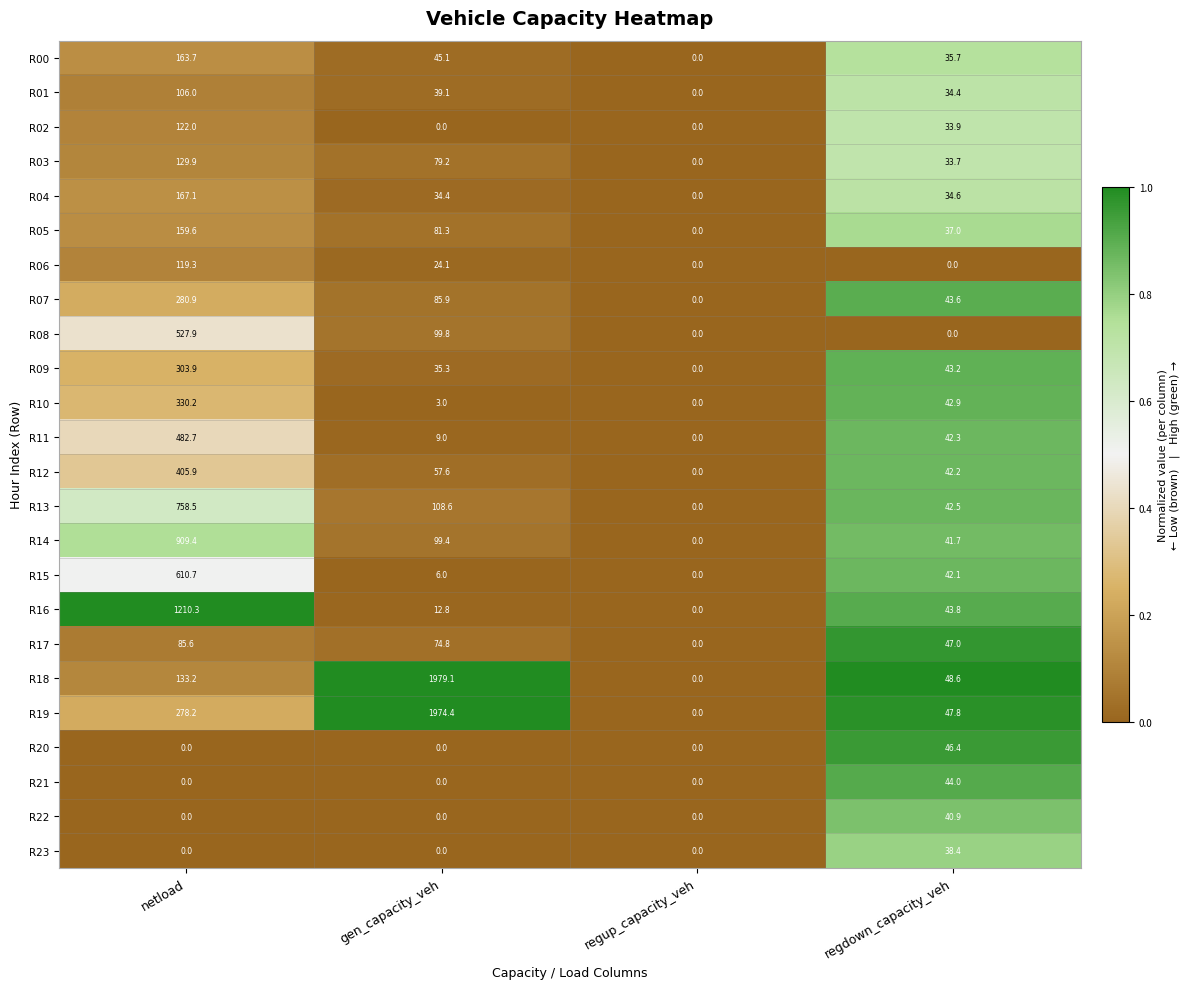

At which category is the sum across all series the highest?

netload